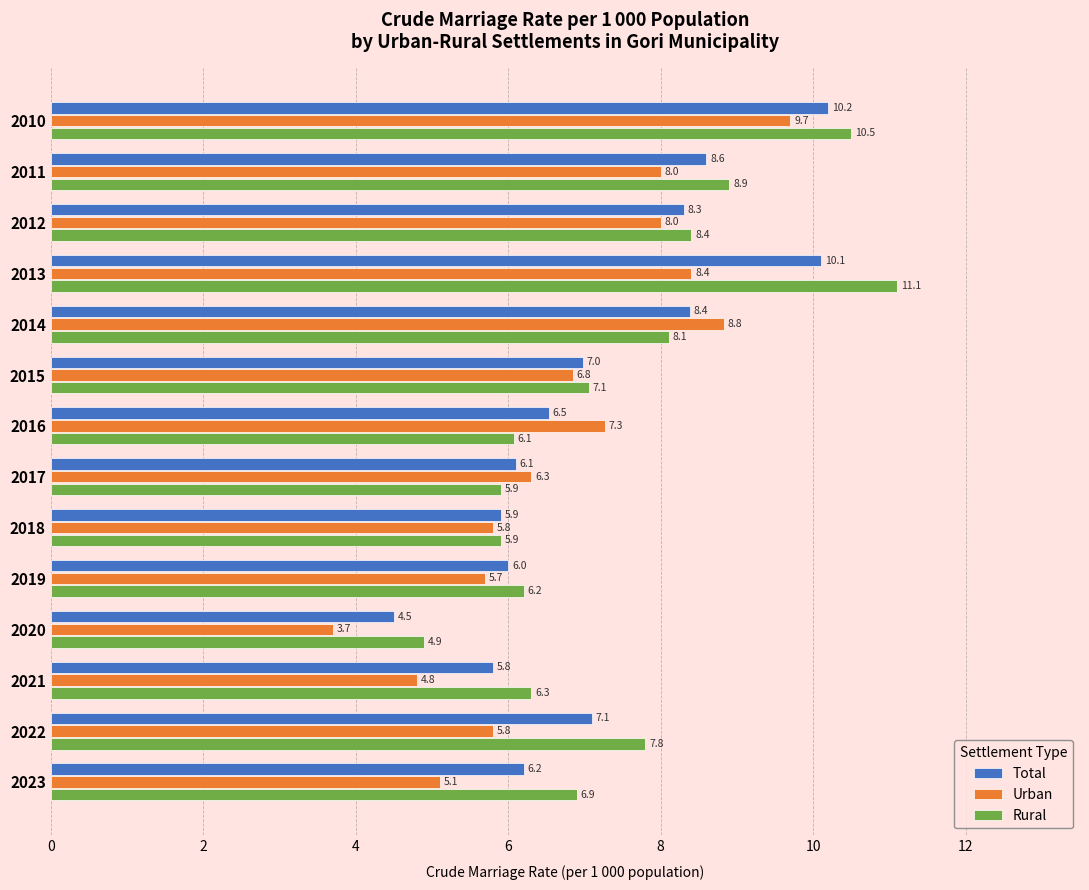

The Rural series shows 4.0 at 2022. True or false?

False